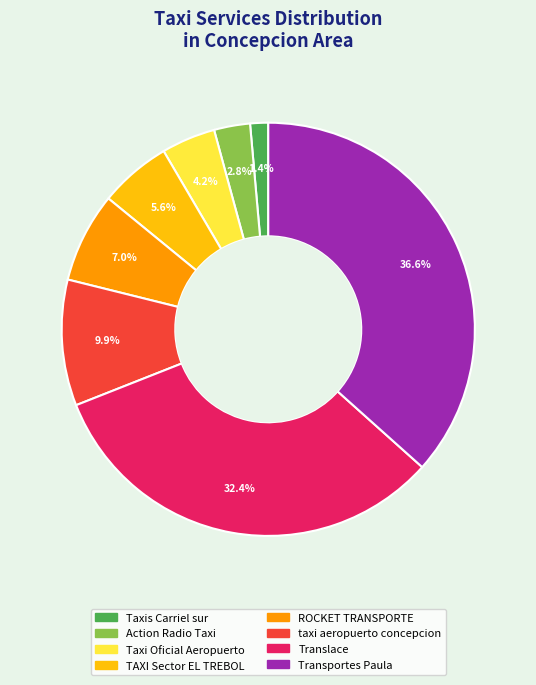

To the nearest percent, what is the average slice percentage?

12%